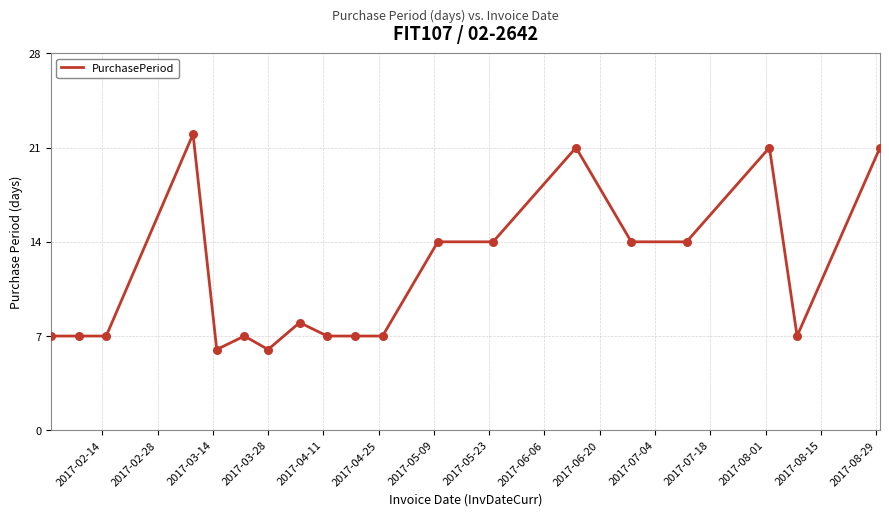

What is the smallest value displayed?

6